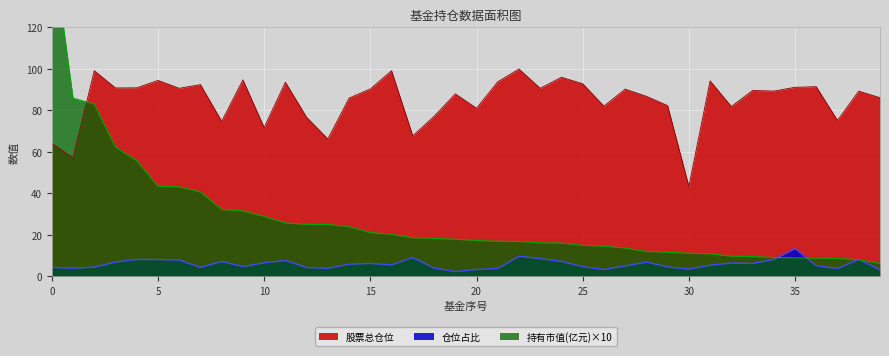

At 19, list the series in order from smallest to largest.

仓位占比, 持有市值(亿元), 股票总仓位